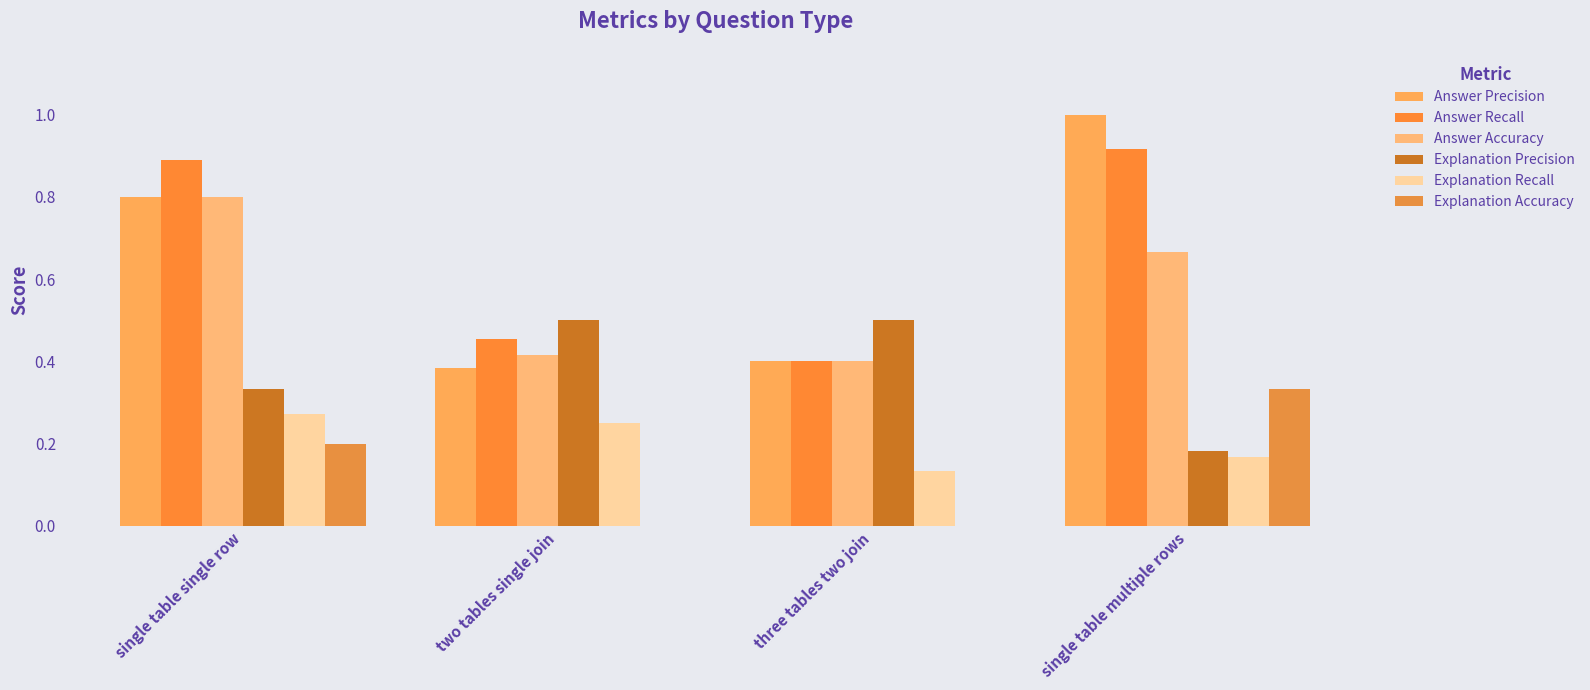

What is the minimum value for Explanation Precision?

0.2